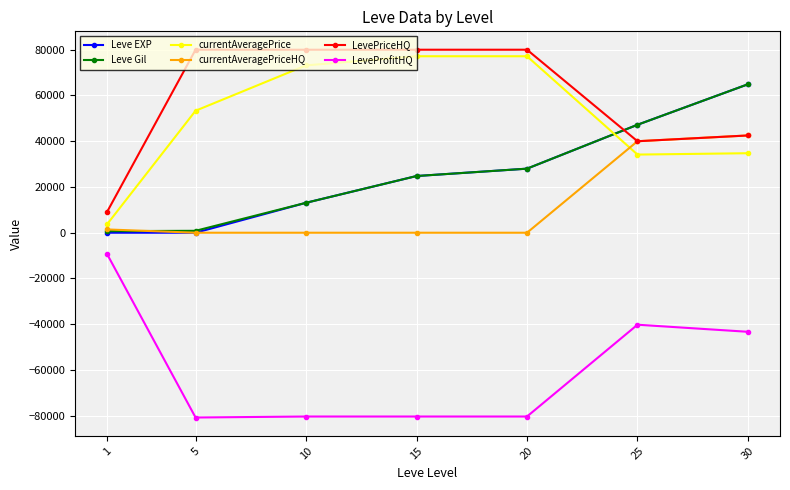

True or false: LeveProfitHQ and Leve EXP intersect in this chart.

False